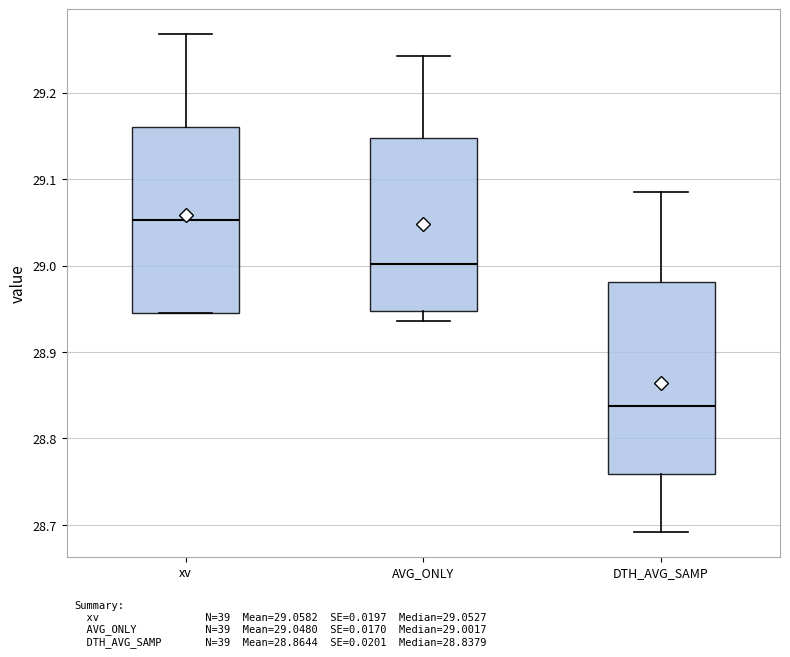

Where is the lower edge of the box for DTH_AVG_SAMP on the y-axis? The values are not printed on the chart, so give them approximately, as read against the axis.

28.76